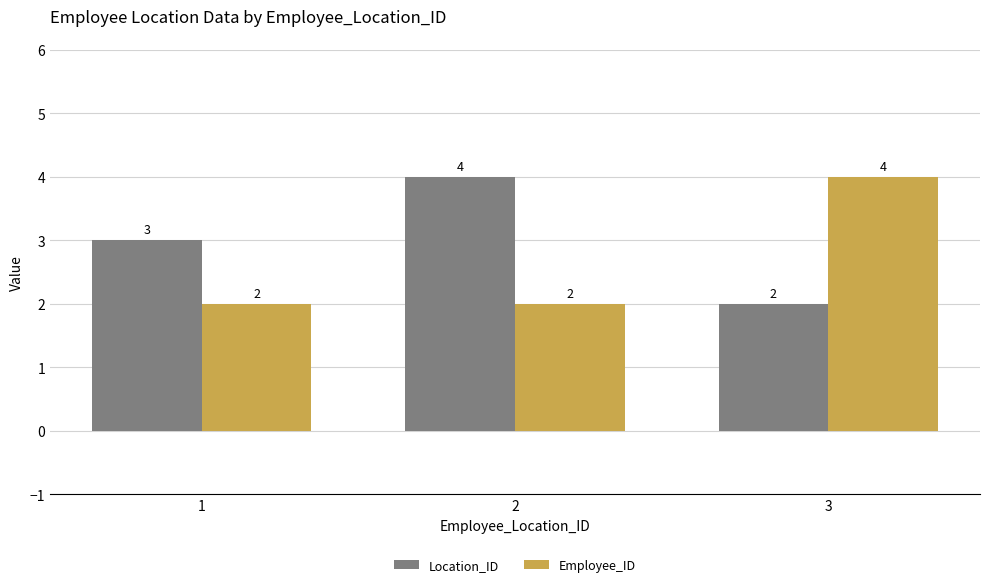

What is the sum of all Location_ID values?

9